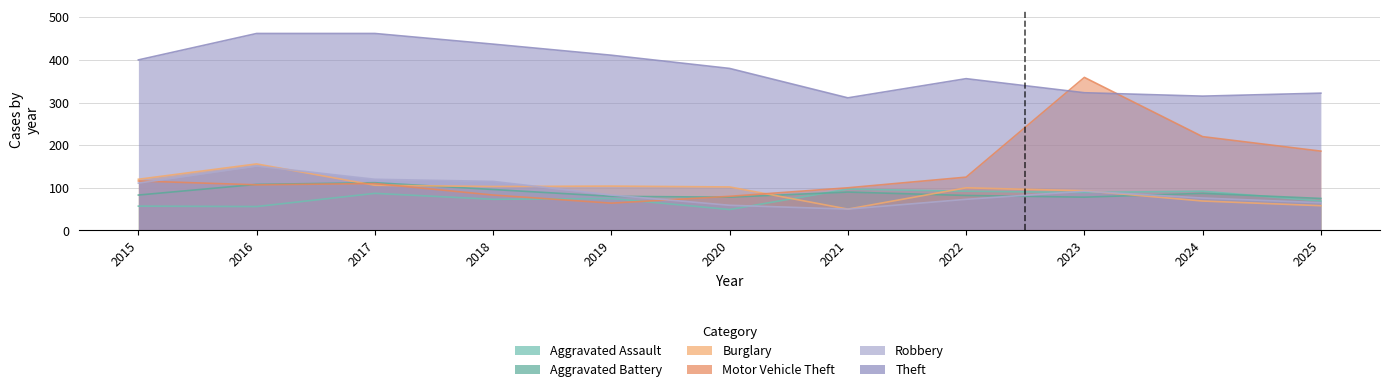

How many distinct data groups are displayed?

6